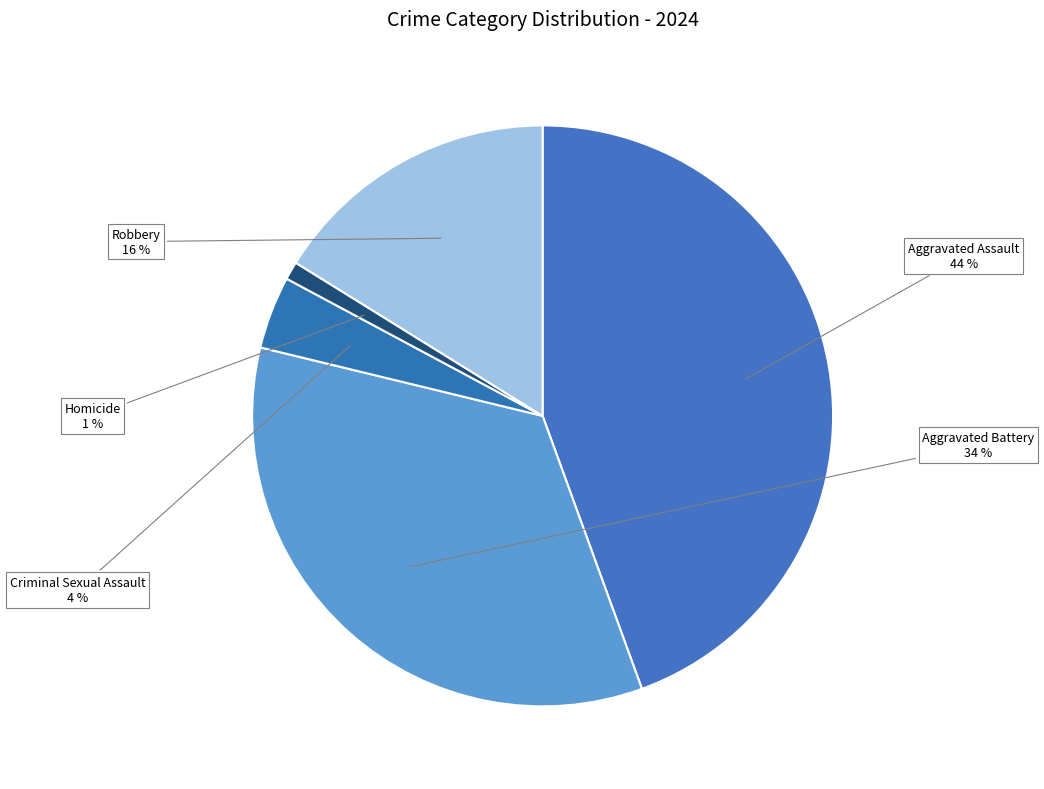

How many segments does this pie chart have?

5